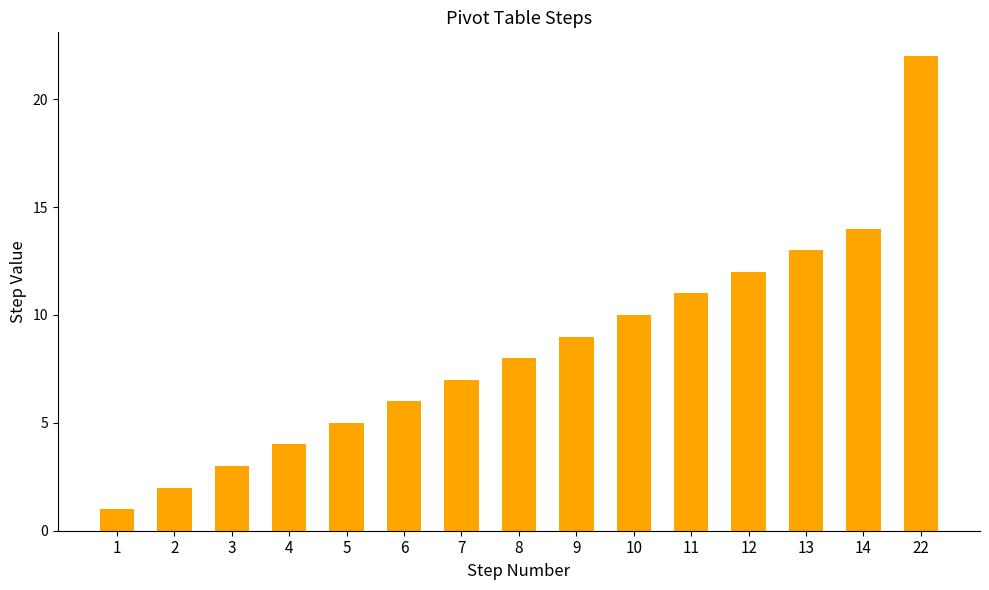

Between 9 and 5, which is larger?

9